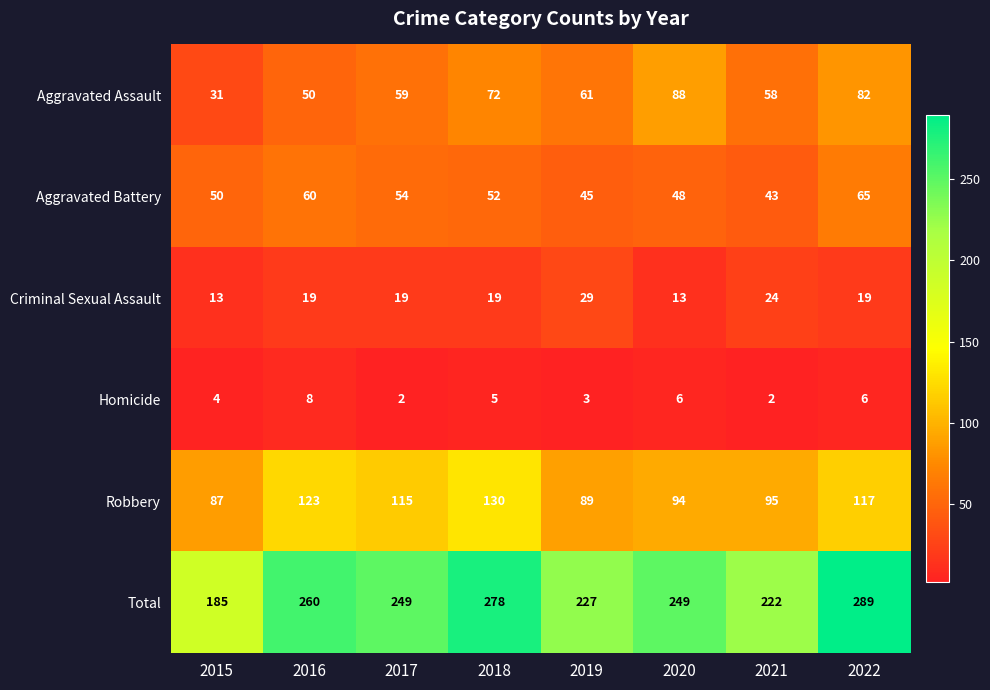

What is the difference between the Criminal Sexual Assault values at 2015 and 2019?

16